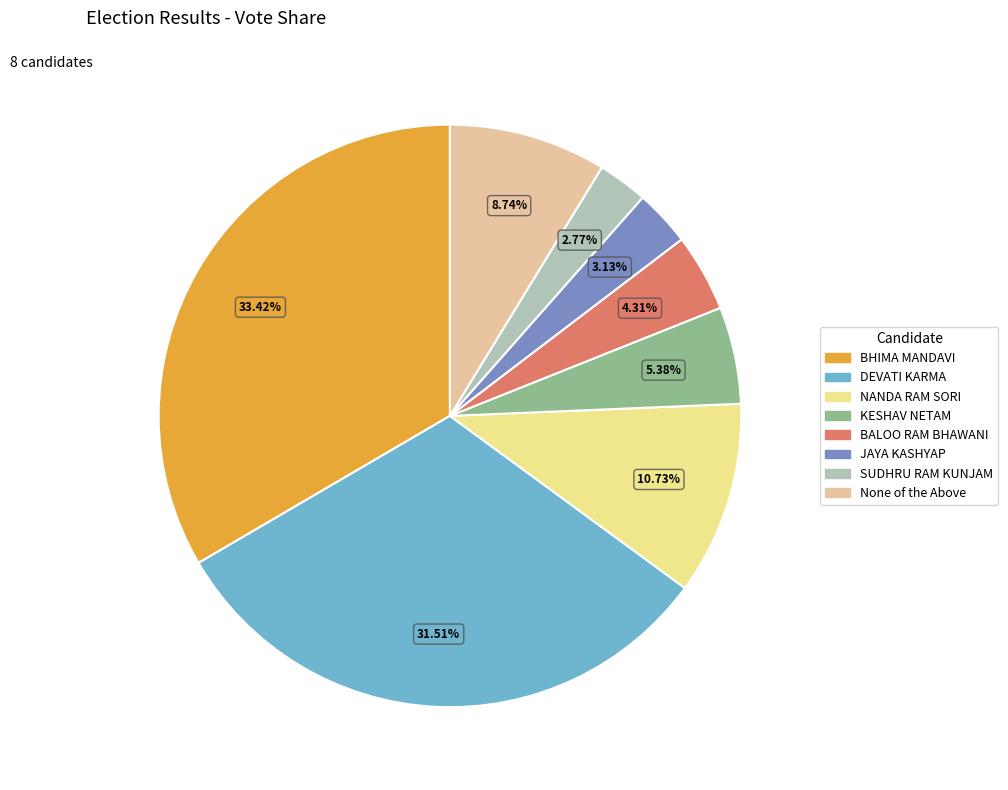

True or false: BHIMA MANDAVI accounts for 43% of the total.

False